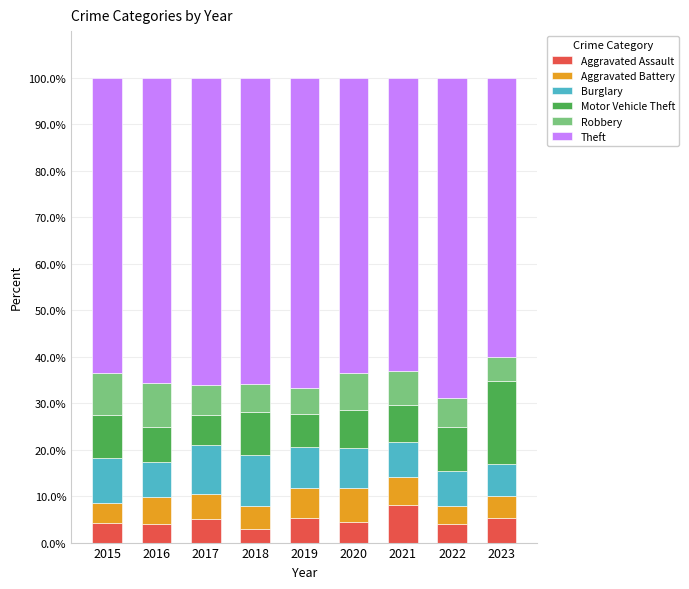

What value does the Aggravated Assault series have at 2015?

4.2